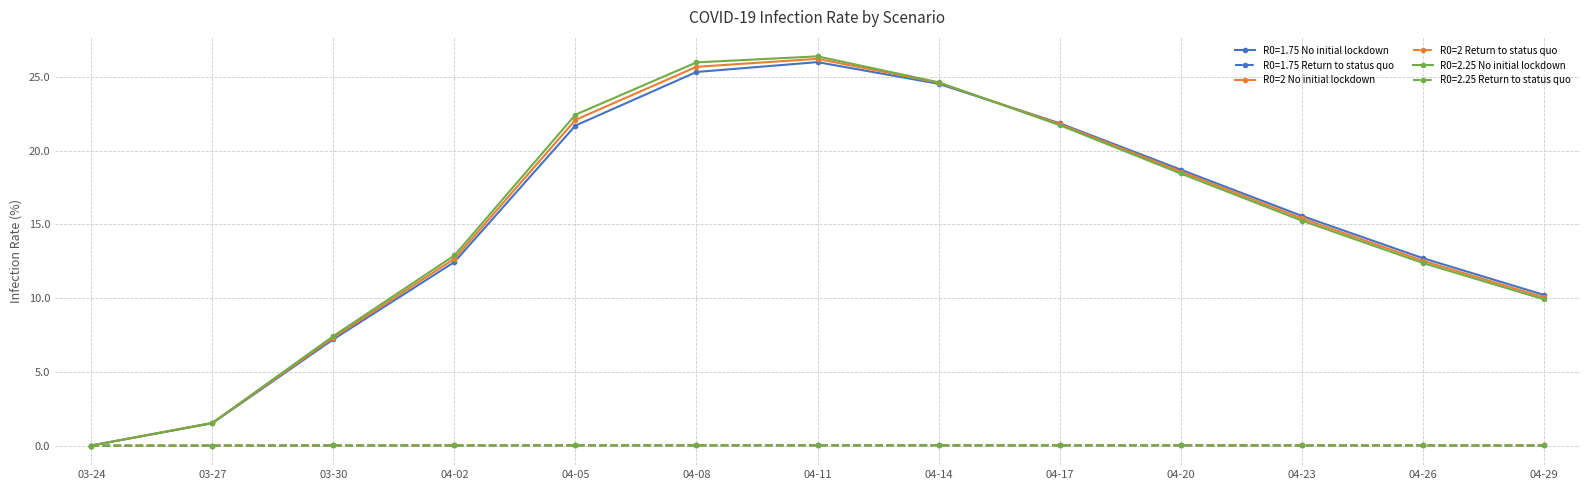

Is the value of R0=1.75 Return to status quo at 03-24 greater than the value of R0=2 No initial lockdown at 04-20?

No